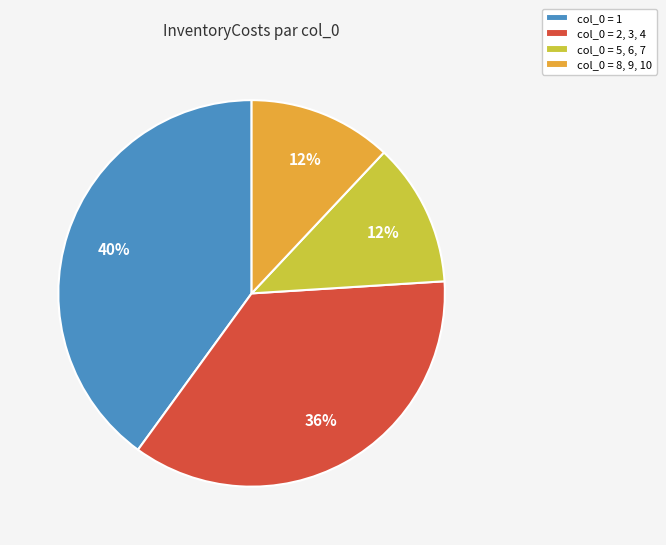

Is there any slice that represents more than half of the pie?

No